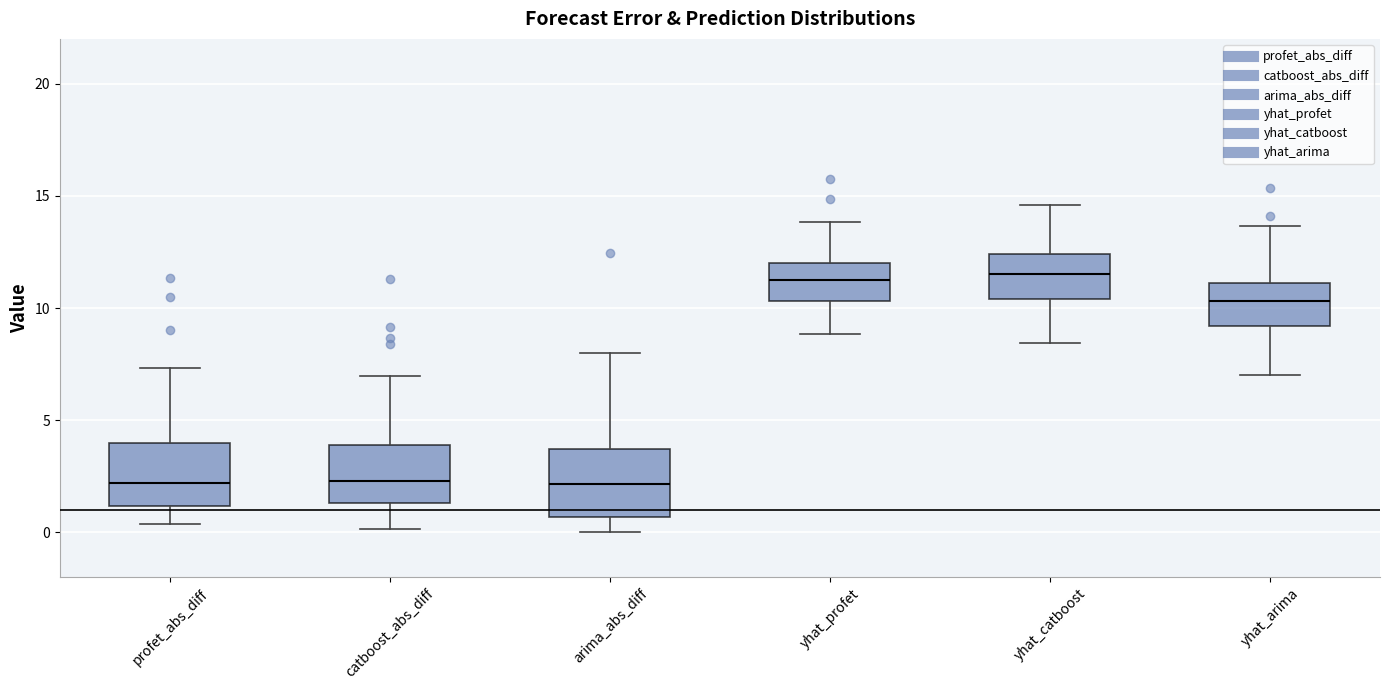

Reading left to right, read every box against the y-axis: the position of its median line, the range the box covers, and the ends of its whiskers. The values are not printed on the chart, so give them approximately, as read against the axis.

profet_abs_diff: median 2.0, box 1.0 to 4.0, whiskers 0.5 to 7.5
catboost_abs_diff: median 2.5, box 1.5 to 4.0, whiskers 0.0 to 7.0
arima_abs_diff: median 2.0, box 0.5 to 3.5, whiskers 0.0 to 8.0
yhat_profet: median 11.5, box 10.5 to 12.0, whiskers 9.0 to 14.0
yhat_catboost: median 11.5, box 10.5 to 12.5, whiskers 8.5 to 14.5
yhat_arima: median 10.5, box 9.0 to 11.0, whiskers 7.0 to 13.5